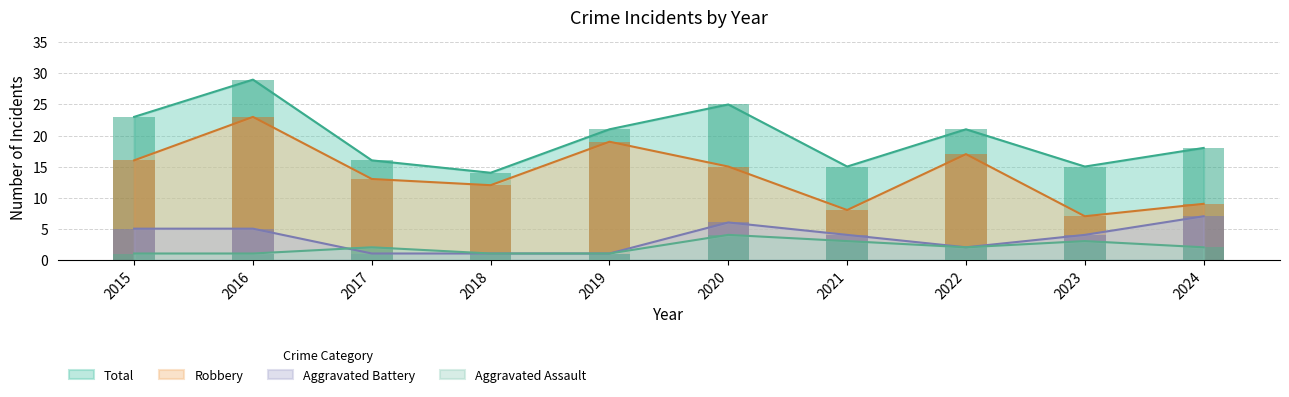

At which label does Aggravated Assault reach its minimum?

2015